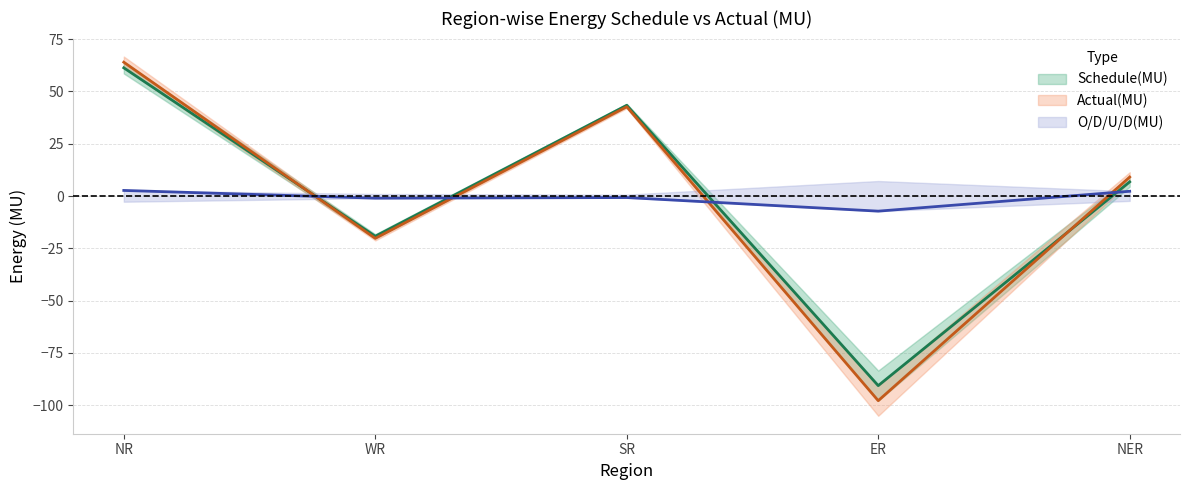

What is the approximate value of Schedule(MU) at WR?

-19.2